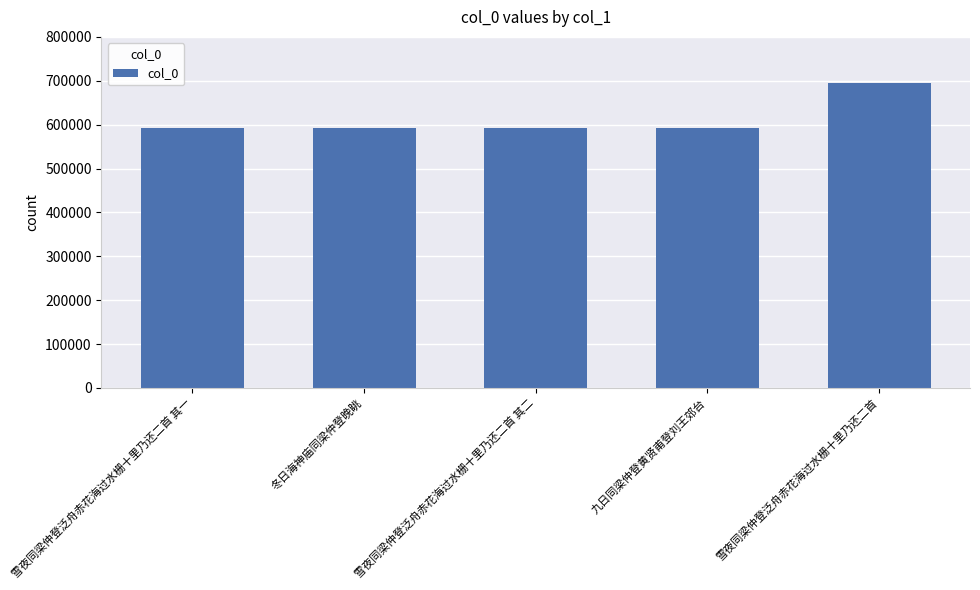

What is the difference between the values at 雪夜同梁仲登泛舟赤花海过水栅十里乃还二首 其二 and 九日同梁仲登黄贤甫登刘王郊台?

15